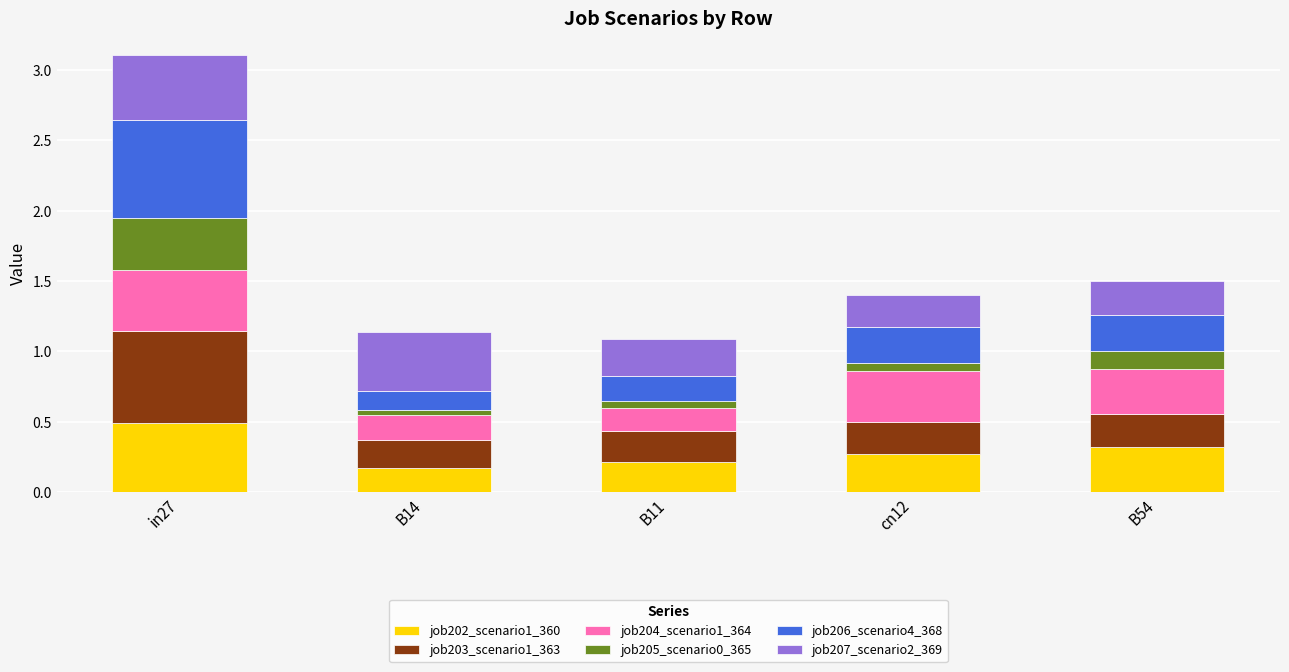

What is the total value across all series at in27?

3.1